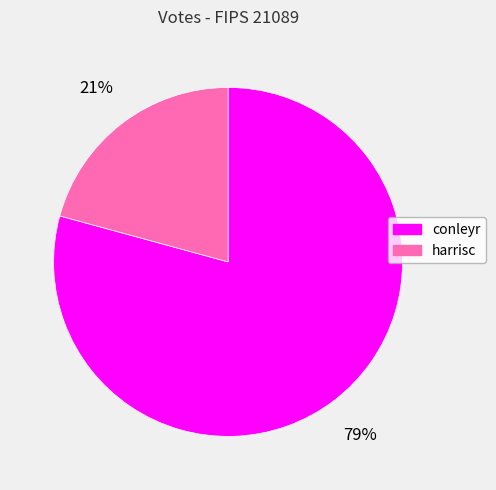

Is it true that conleyr is 79% of the pie?

True